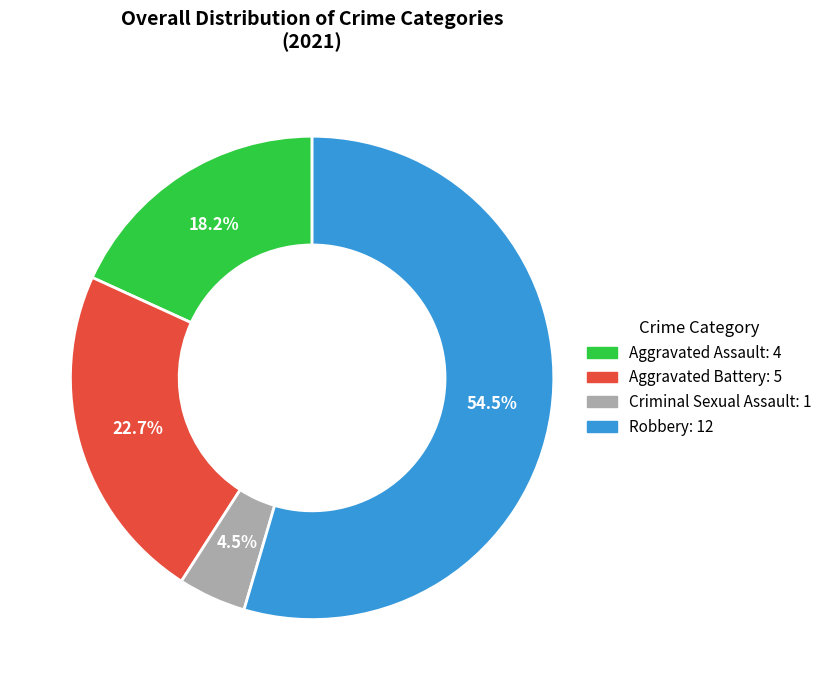

Does any single category account for the majority?

Yes